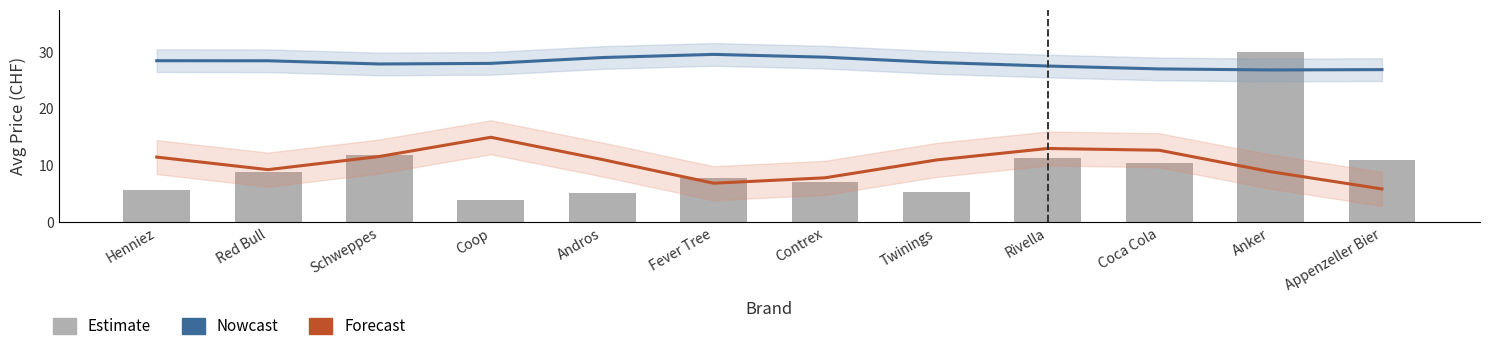

Reading left to right, transcribe all the data shown in this chart.

Nowcast: Henniez=28.5	Red Bull=28.5	Schweppes=27.9	Coop=28.0	Andros=29.0	Fever Tree=29.6	Contrex=29.1	Twinings=28.2	Rivella=27.6	Coca Cola=27.0	Anker=26.9	Appenzeller Bier=26.9
Forecast: Henniez=11.5	Red Bull=9.3	Schweppes=11.6	Coop=15.0	Andros=11.1	Fever Tree=6.9	Contrex=7.9	Twinings=11.0	Rivella=13.0	Coca Cola=12.7	Anker=8.9	Appenzeller Bier=5.9
Avg Price (CHF): Henniez=5.7	Red Bull=8.9	Schweppes=11.9	Coop=3.9	Andros=5.2	Fever Tree=7.8	Contrex=7.2	Twinings=5.4	Rivella=11.3	Coca Cola=10.4	Anker=29.9	Appenzeller Bier=10.9